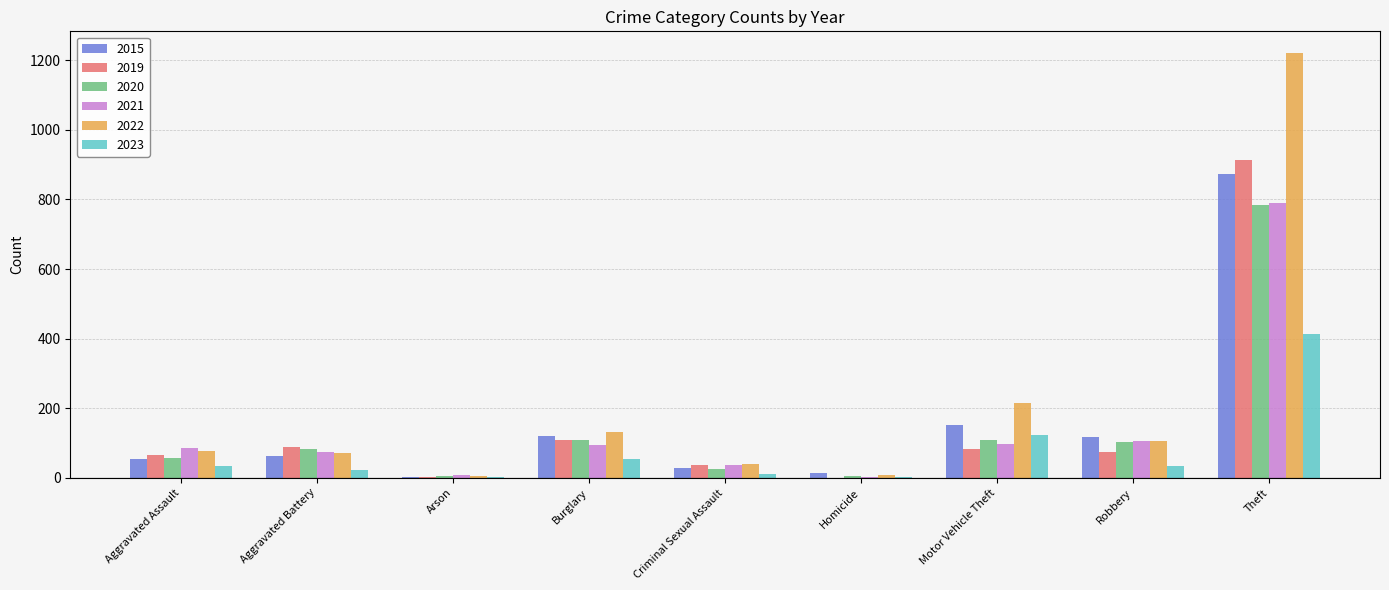

Count the number of categories in the chart.

9